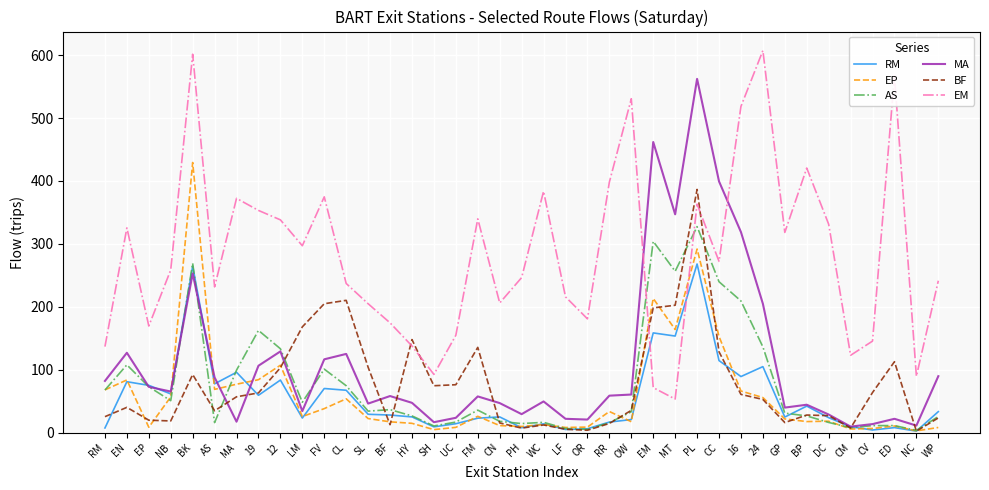

The value of EM at SH is 54.4. True or false?

False